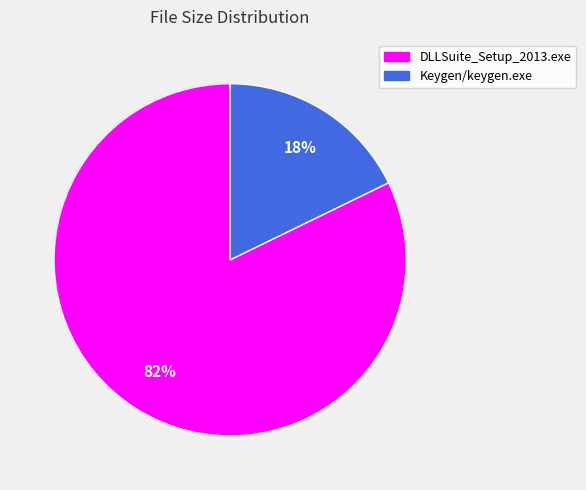

Count the number of slices in the pie.

2